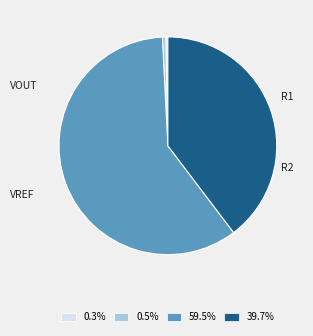

Is there any slice that represents more than half of the pie?

Yes